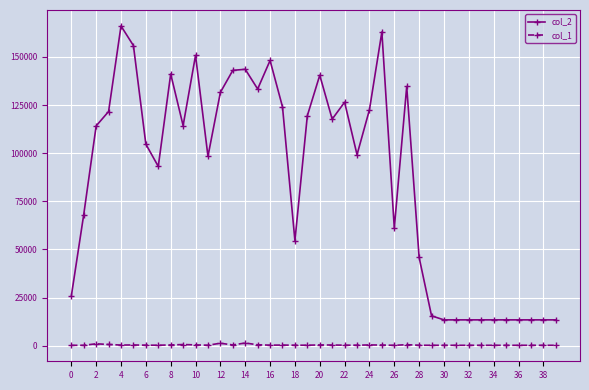

Does the chart display data point markers on the line(s)?

Yes